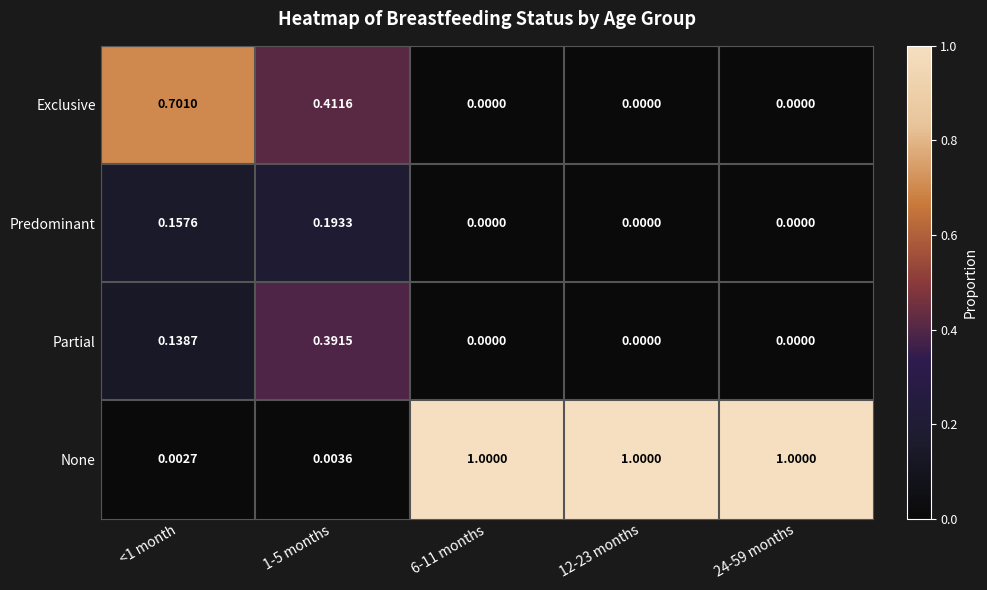

Which series has the widest spread of values?

None